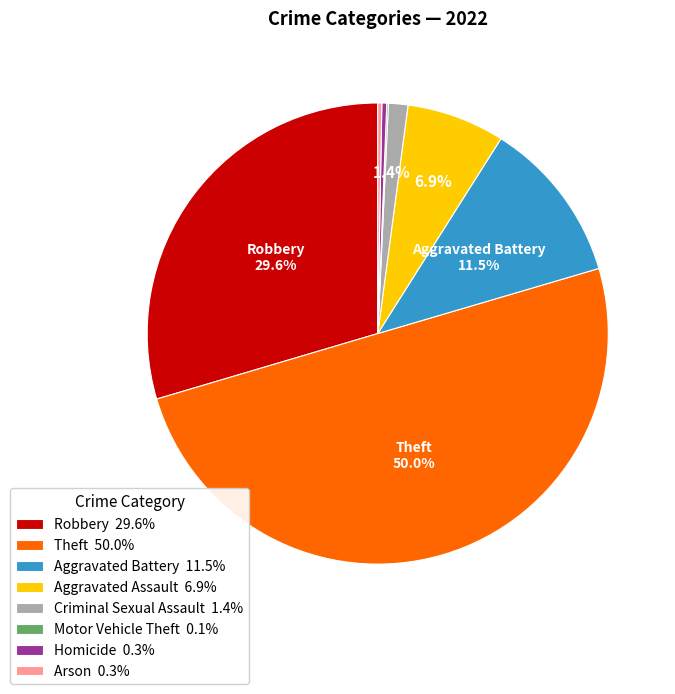

Does Arson 0.3% represent more than half of the total?

No